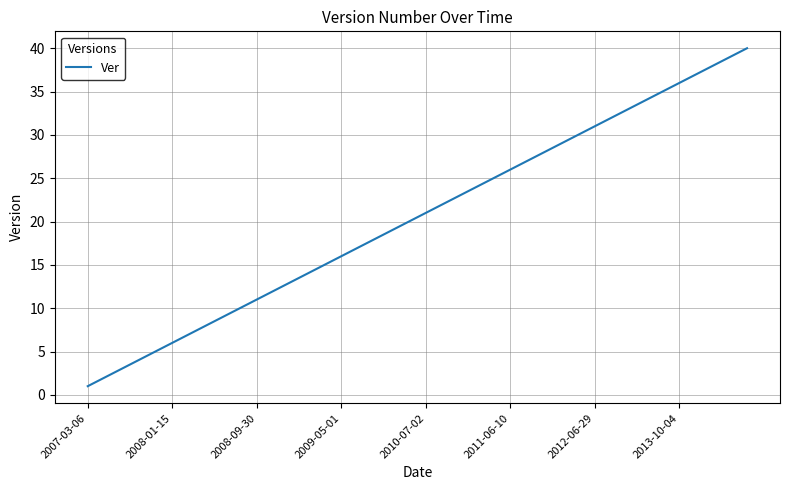

What is the difference between the maximum and minimum values?

39